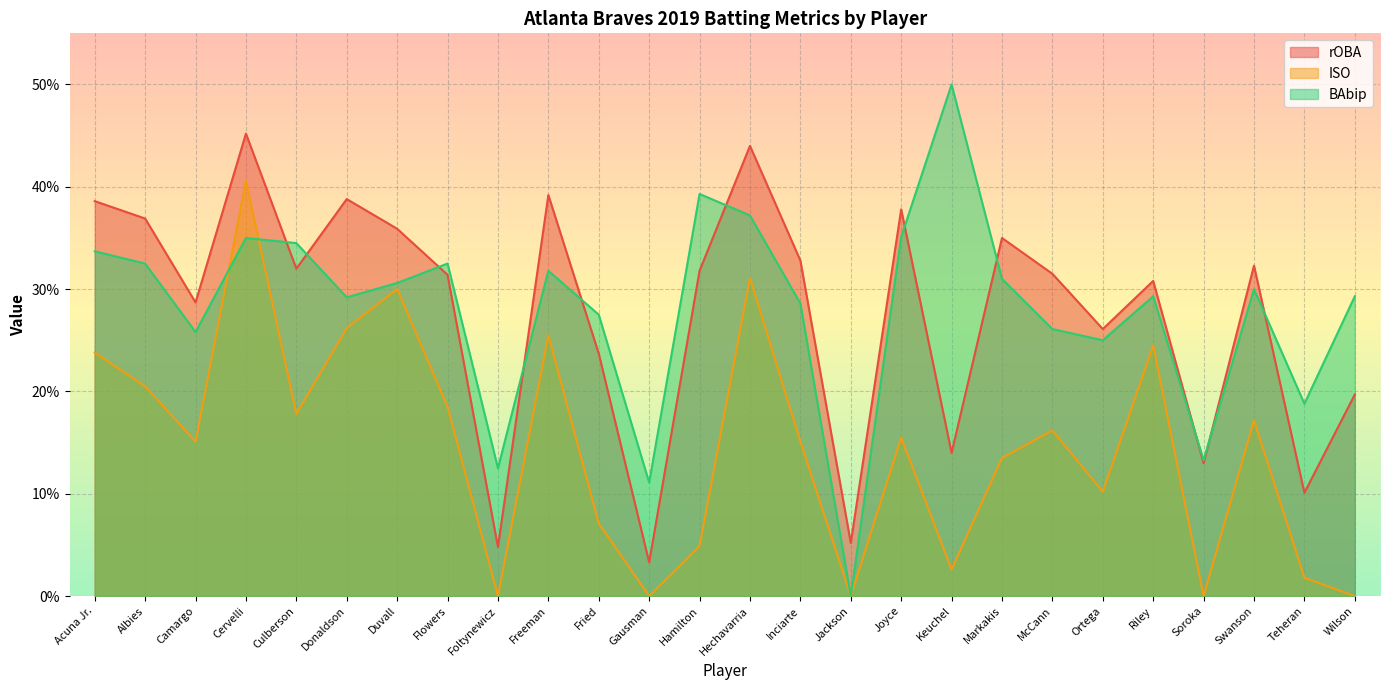

What is the difference between the highest and lowest values at Foltynewicz?

0.1